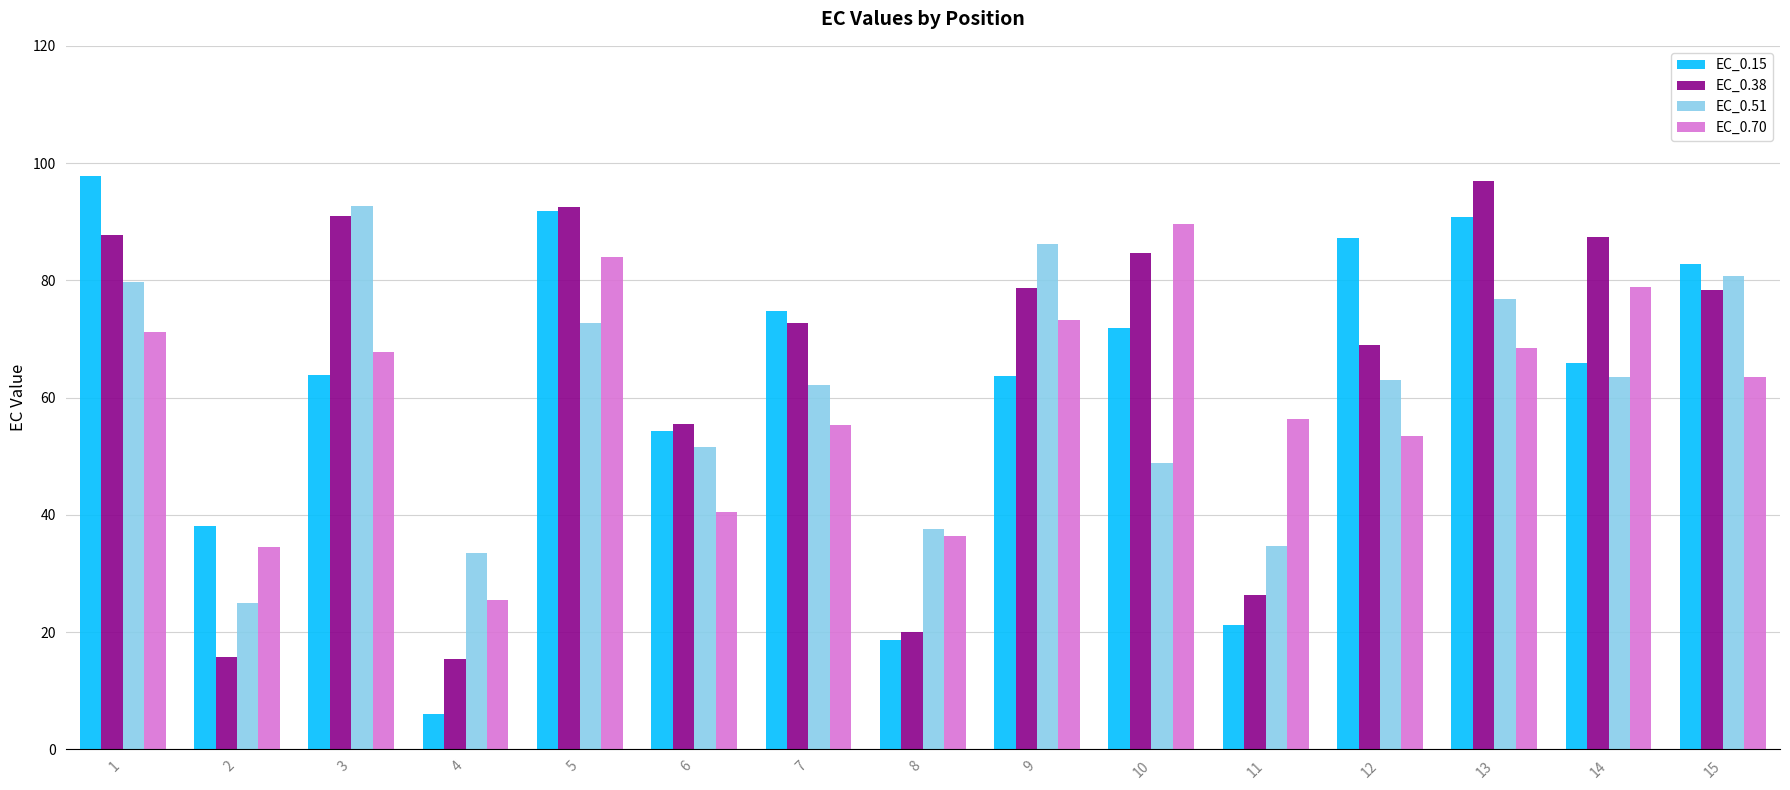

True or false: EC_0.38 has a value of 96.9 at 13.

True